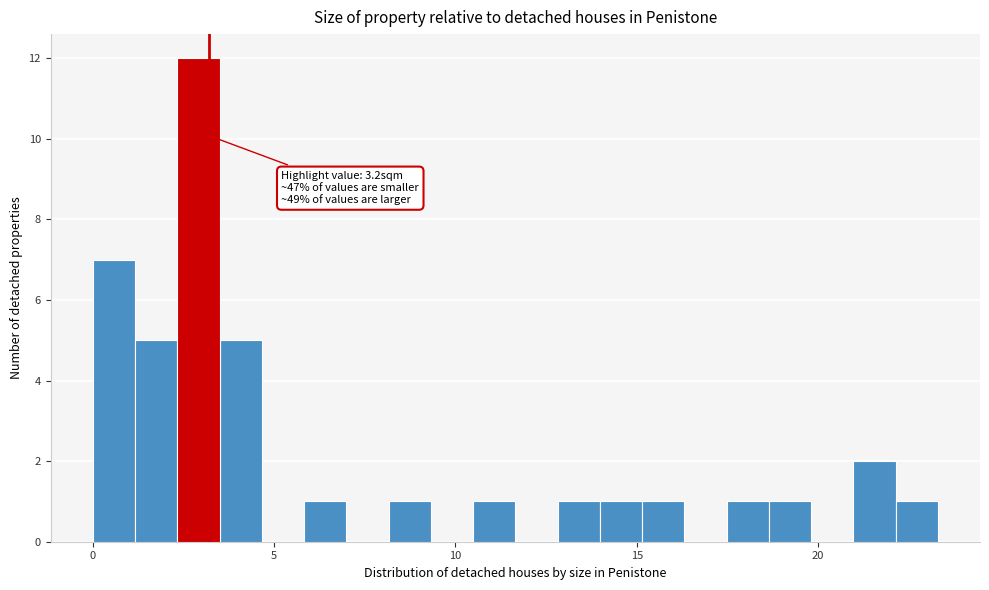

Around what value on the x-axis is the tallest bar? Give the approximate position of its centre, as read against the axis.

3.0